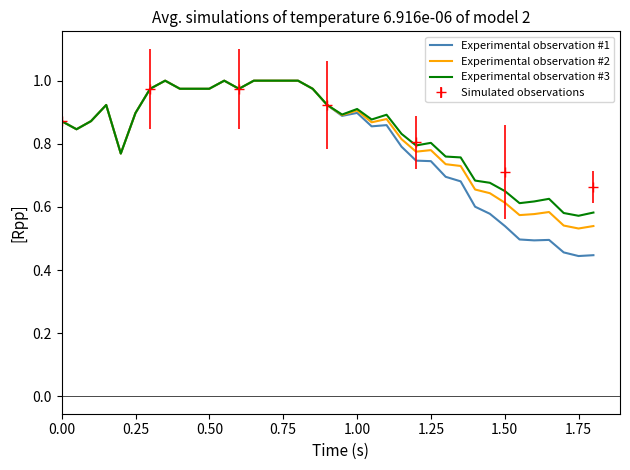

In Experimental observation #2, how many points are lower than both neighbors (excluding endpoints)?

8